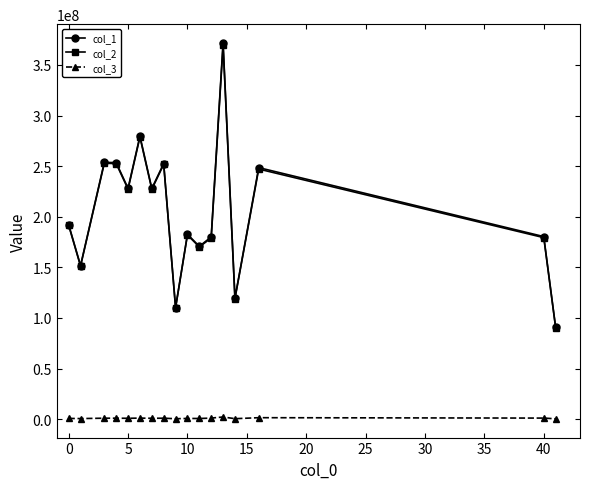

True or false: col_1 has more than 1 points higher than both neighbors.

True